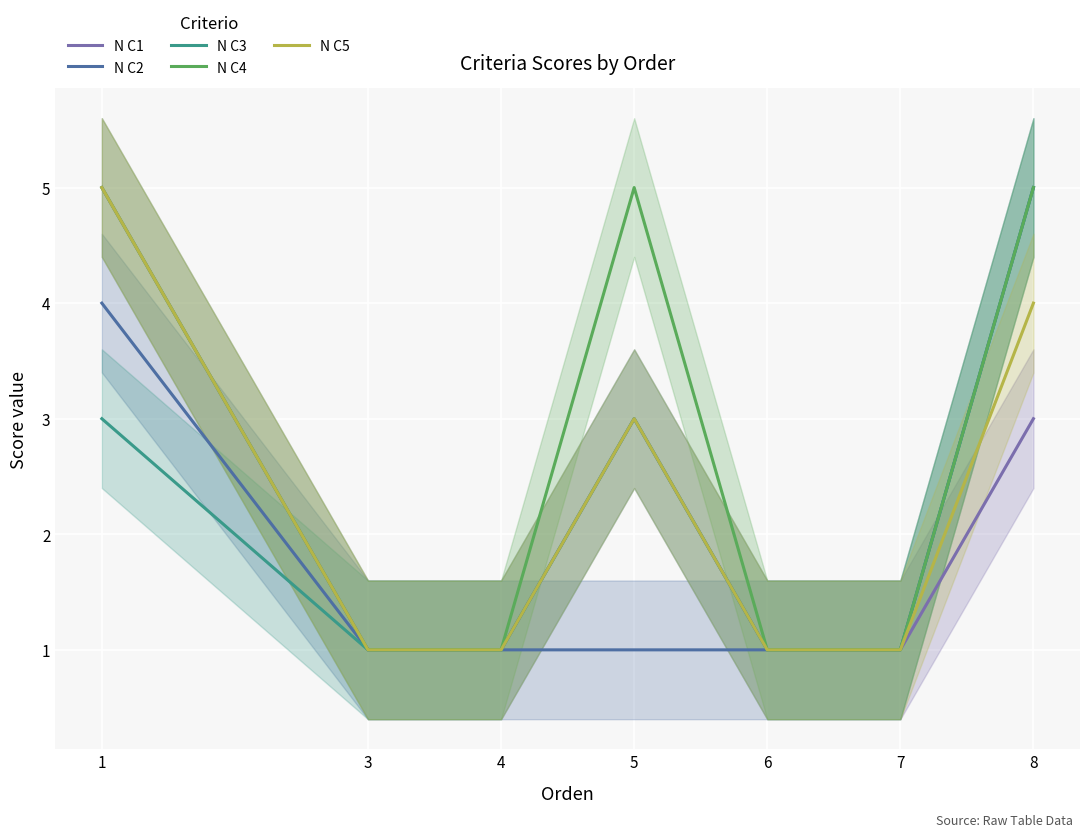

At which label is N C4 closest to 3?

1